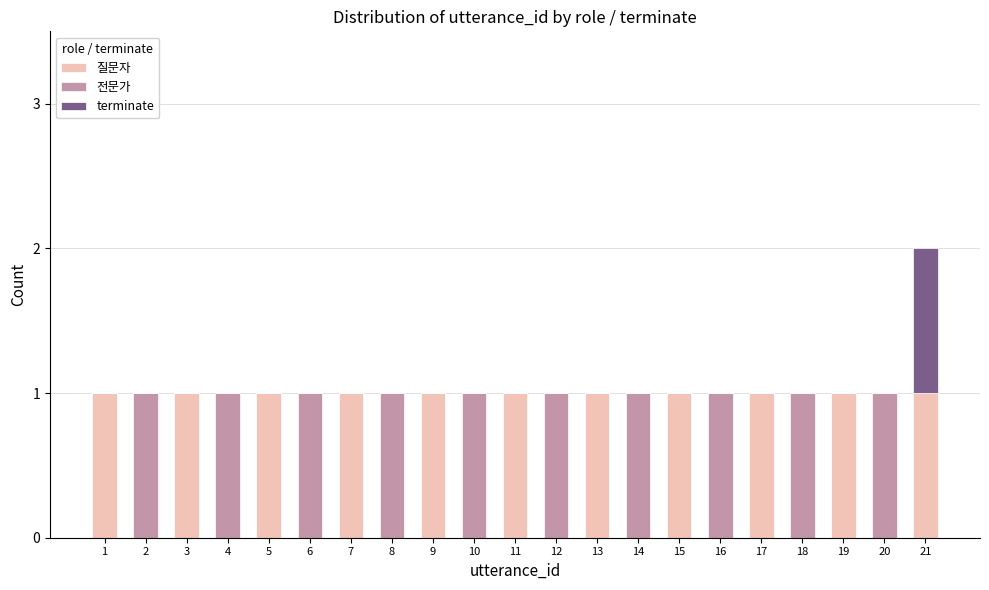

What is the average value of the 질문자 series?

1